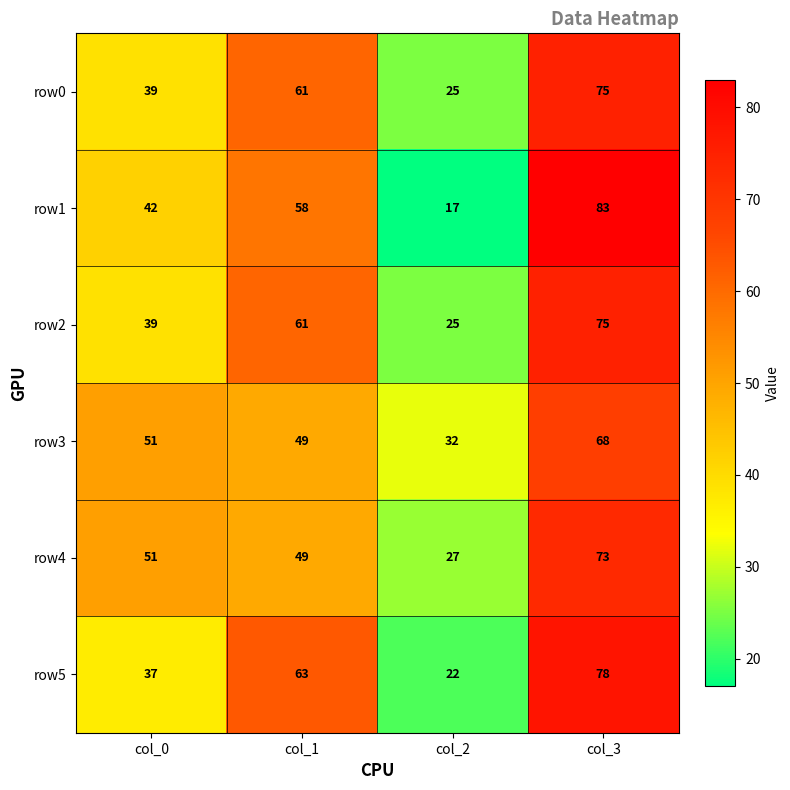

Count the number of categories in the chart.

4